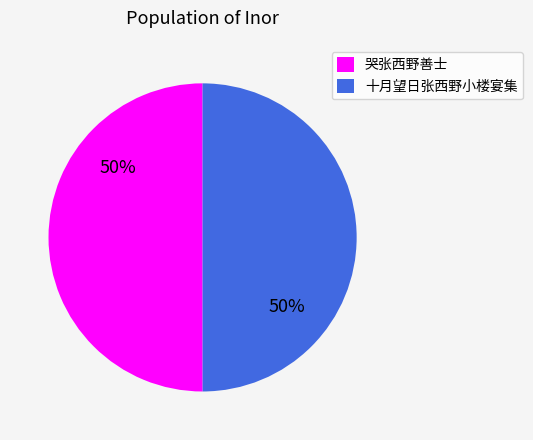

To the nearest percent, what percentage of the pie is 十月望日张西野小楼宴集?

50%